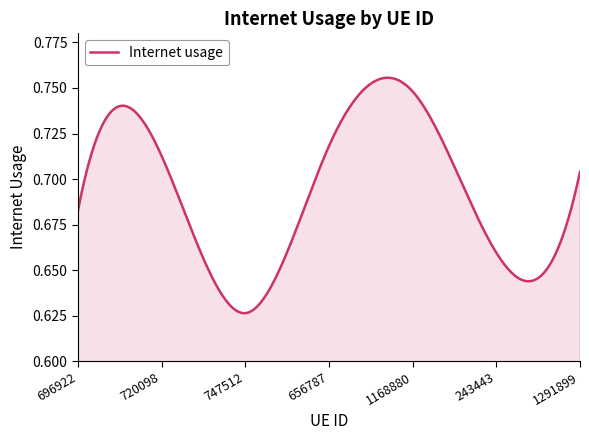

Reading right to left, extract all data points from this chart.

1291899=0.7	243443=0.7	1168880=0.7	656787=0.7	747512=0.6	720098=0.7	696922=0.7